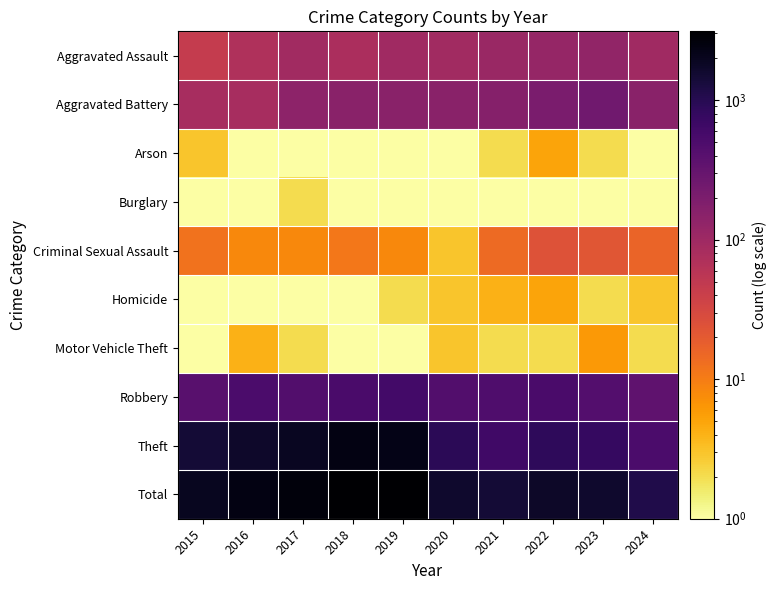

Reading left to right, list all the values displayed in this chart.

Aggravated Assault: 2015=46.0	2016=71.0	2017=95.0	2018=77.0	2019=98.0	2020=94.0	2021=110.0	2022=121.0	2023=130.0	2024=97.0
Aggravated Battery: 2015=82.0	2016=82.0	2017=142.0	2018=152.0	2019=148.0	2020=150.0	2021=163.0	2022=202.0	2023=244.0	2024=151.0
Arson: 2015=3.0	2016=0.1	2017=0.1	2018=1.0	2019=1.0	2020=1.0	2021=2.0	2022=5.0	2023=2.0	2024=1.0
Burglary: 2015=0.1	2016=0.1	2017=2.0	2018=0.1	2019=1.0	2020=0.1	2021=1.0	2022=0.1	2023=0.1	2024=0.1
Criminal Sexual Assault: 2015=12.0	2016=8.0	2017=8.0	2018=11.0	2019=8.0	2020=3.0	2021=14.0	2022=24.0	2023=22.0	2024=16.0
Homicide: 2015=0.1	2016=1.0	2017=1.0	2018=1.0	2019=2.0	2020=3.0	2021=4.0	2022=5.0	2023=2.0	2024=3.0
Motor Vehicle Theft: 2015=1.0	2016=4.0	2017=2.0	2018=1.0	2019=1.0	2020=3.0	2021=2.0	2022=2.0	2023=6.0	2024=2.0
Robbery: 2015=395.0	2016=510.0	2017=446.0	2018=520.0	2019=591.0	2020=450.0	2021=484.0	2022=521.0	2023=440.0	2024=353.0
Theft: 2015=1429.0	2016=1676.0	2017=1896.0	2018=2342.0	2019=2230.0	2020=930.0	2021=642.0	2022=880.0	2023=766.0	2024=507.0
Total: 2015=1968.0	2016=2352.0	2017=2592.0	2018=3105.0	2019=3080.0	2020=1634.0	2021=1422.0	2022=1760.0	2023=1612.0	2024=1130.0